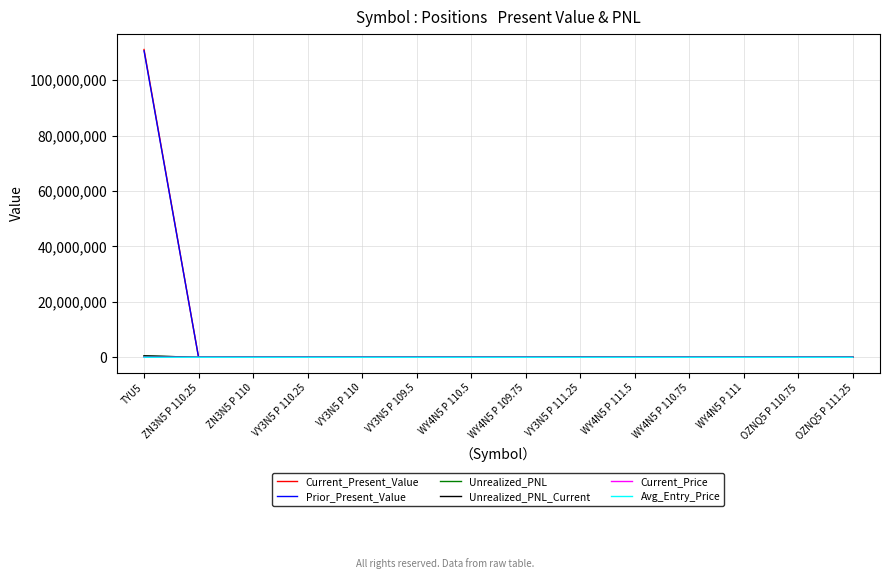

How many lines are shown in the chart?

6